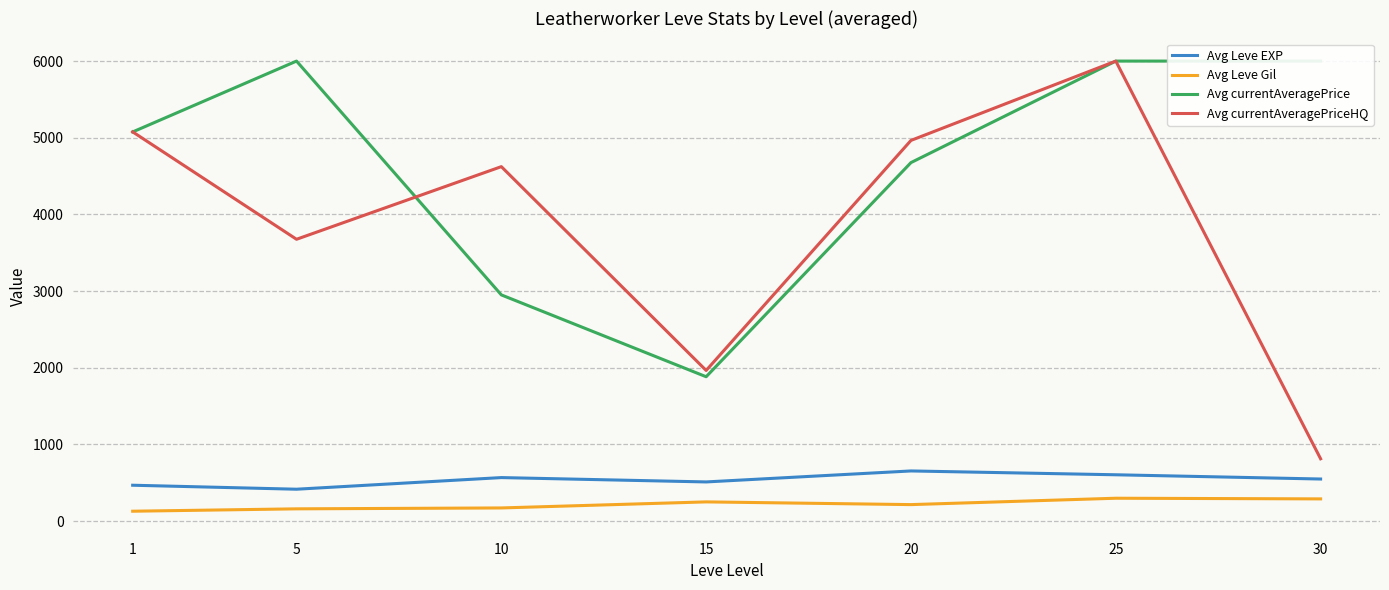

Is it true that Avg currentAveragePrice equals 4675.7 at 20?

True